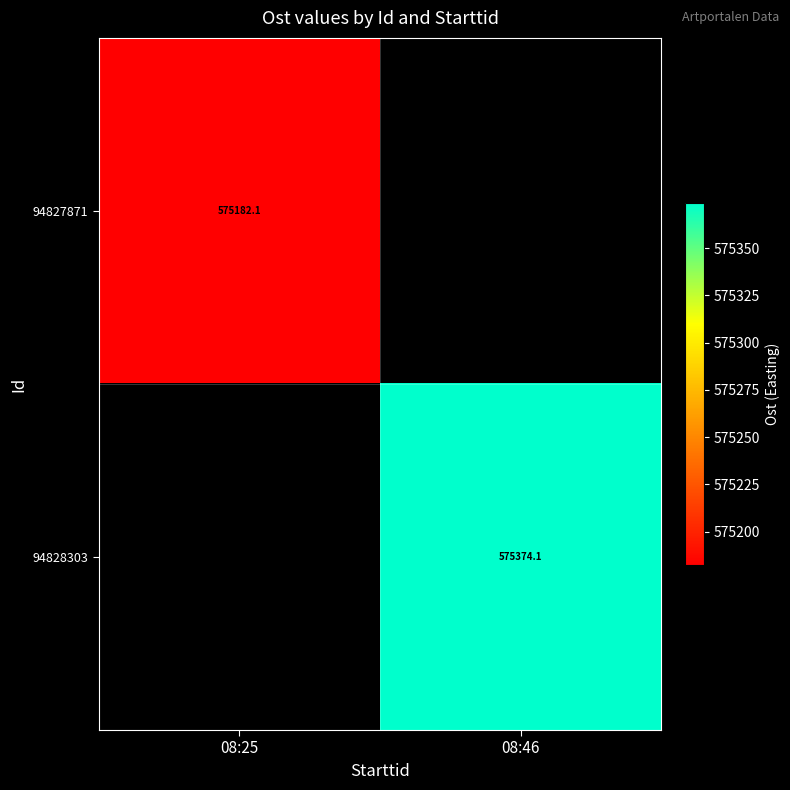

Is the value of 94827871 at 08:25 greater than the value of 94828303 at 08:46?

No